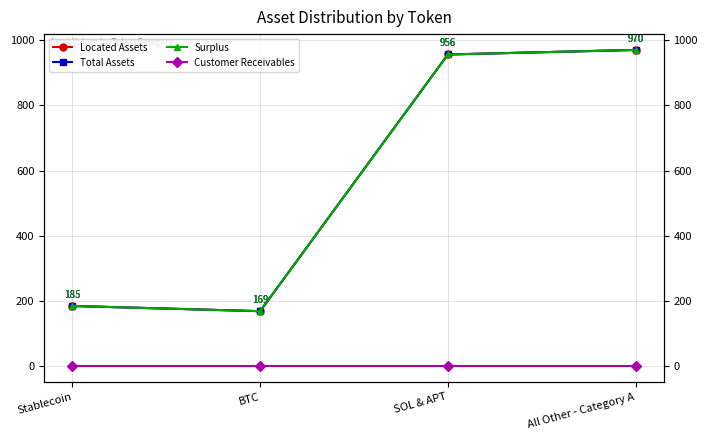

How many lines are shown in the chart?

4